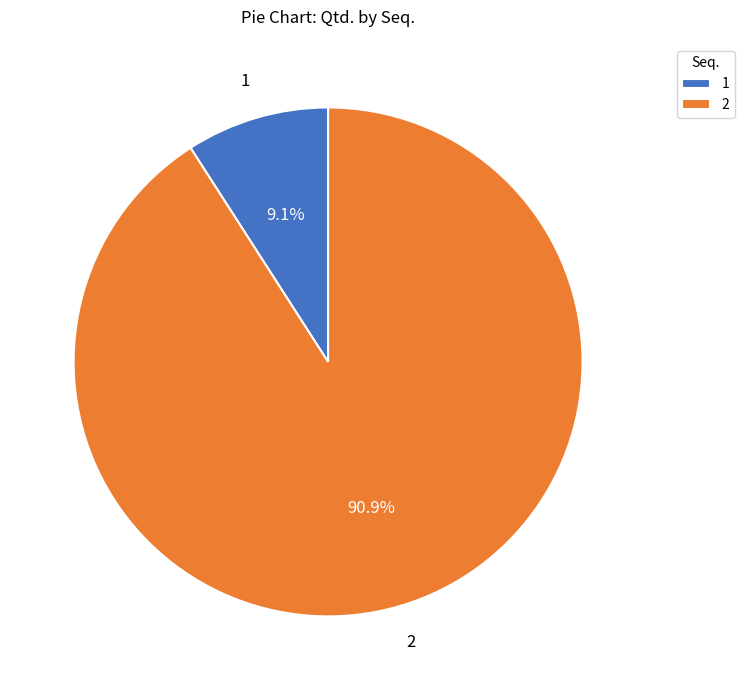

Which category has the smallest portion of the pie?

1